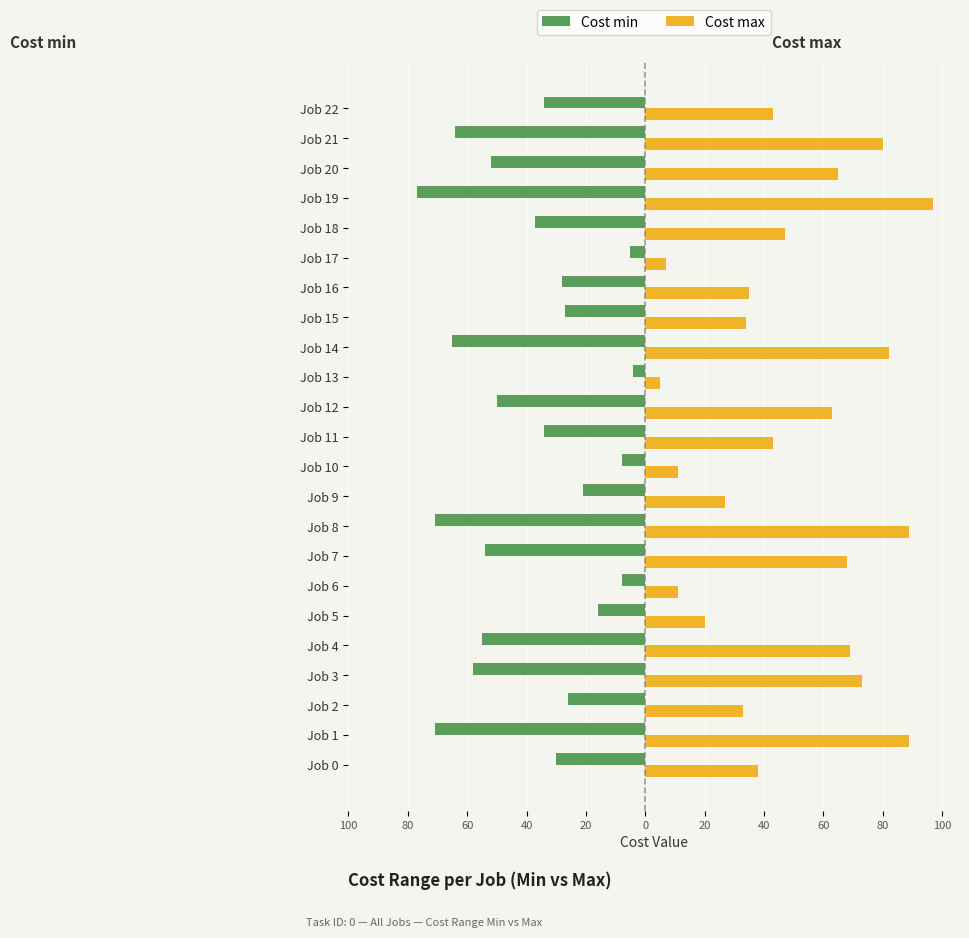

At which category is the sum across all series the highest?

Job 19